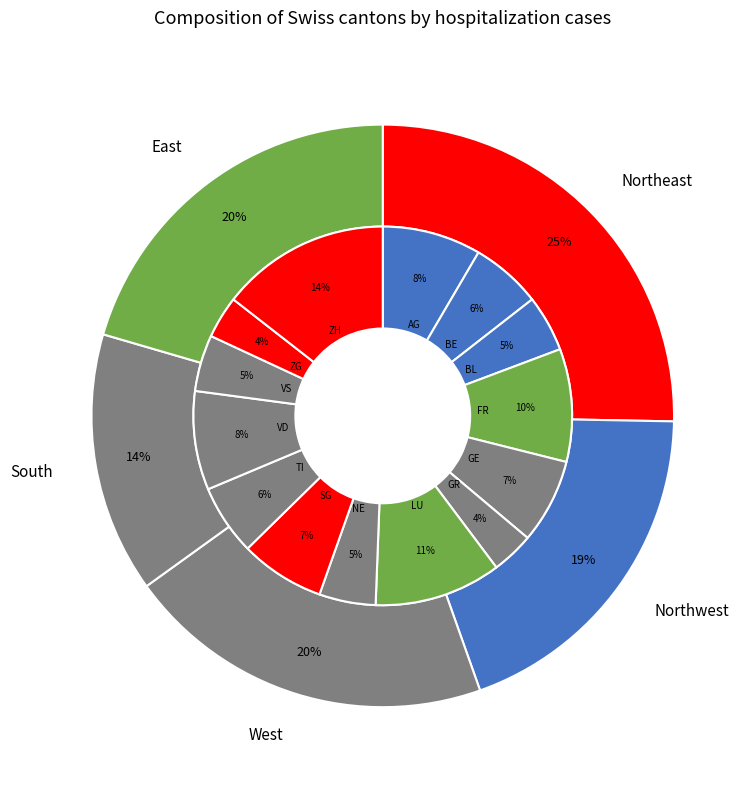

True or false: SG accounts for 7% of the total.

True